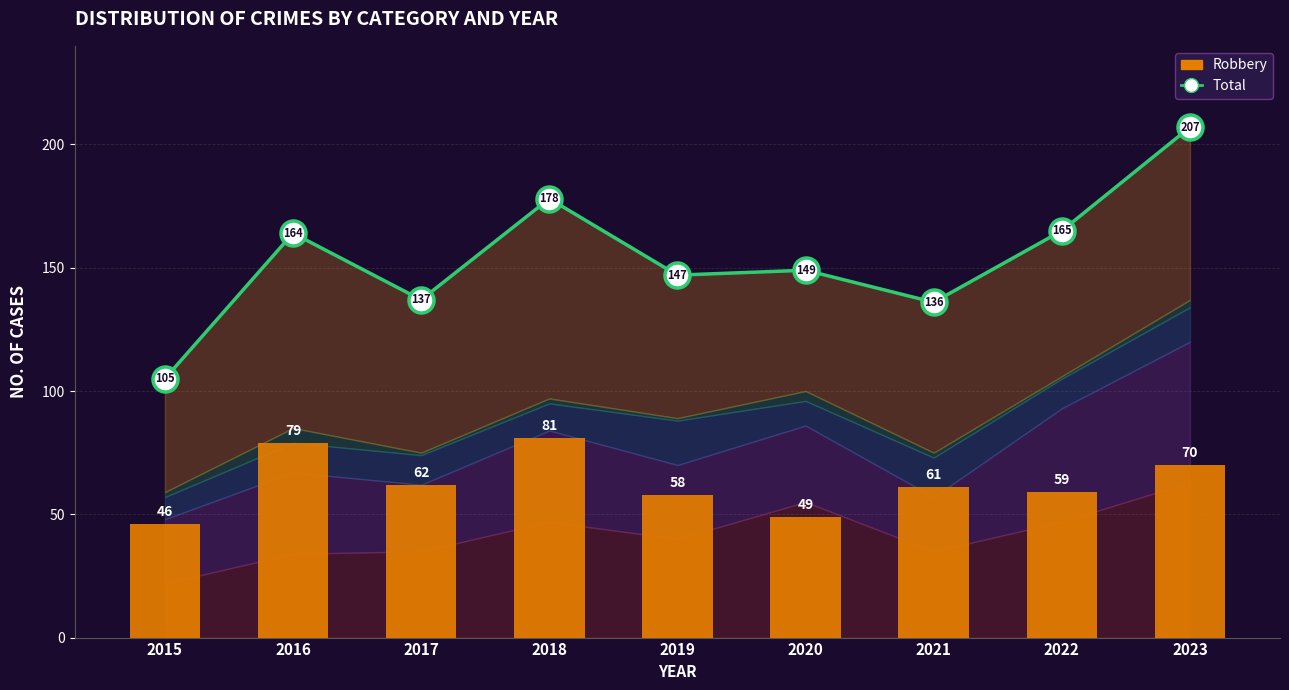

What is the total value across all series at 2022?

224